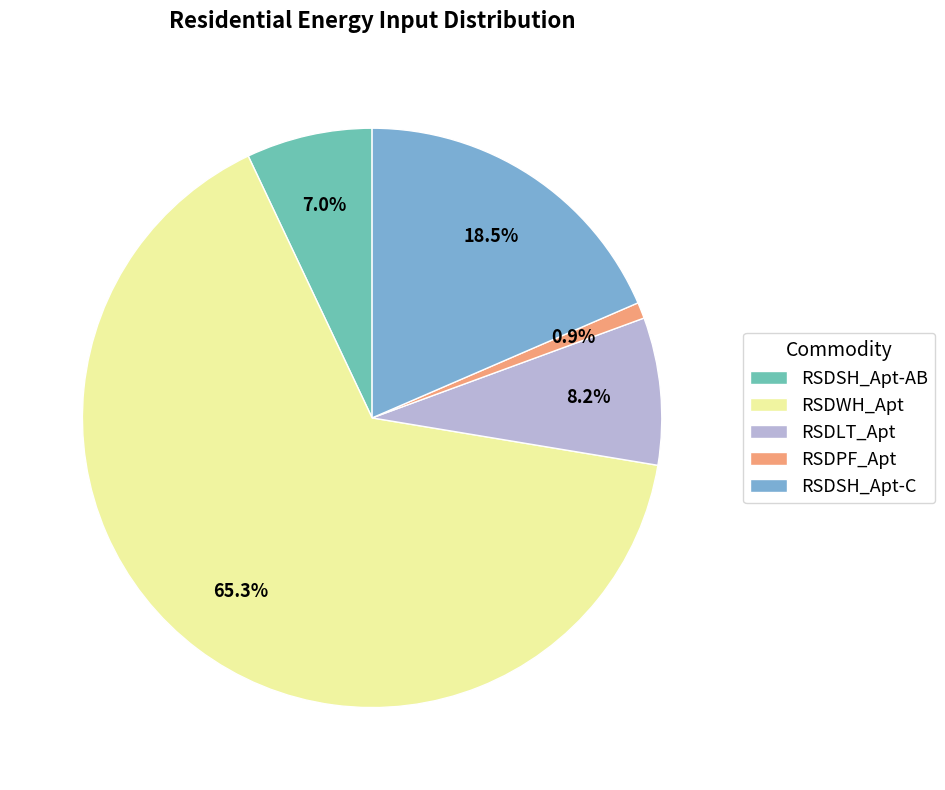

How many segments does this pie chart have?

5